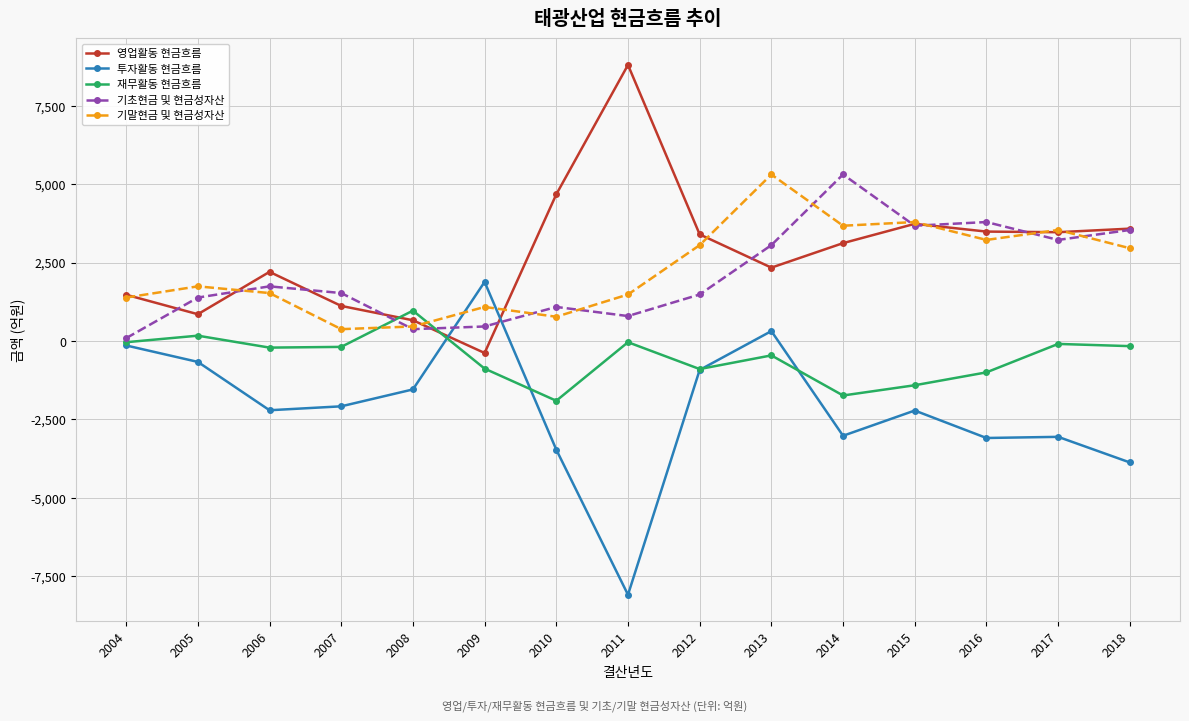

Between 2005 and 2010, which series saw the biggest shift?

영업활동 현금흐름